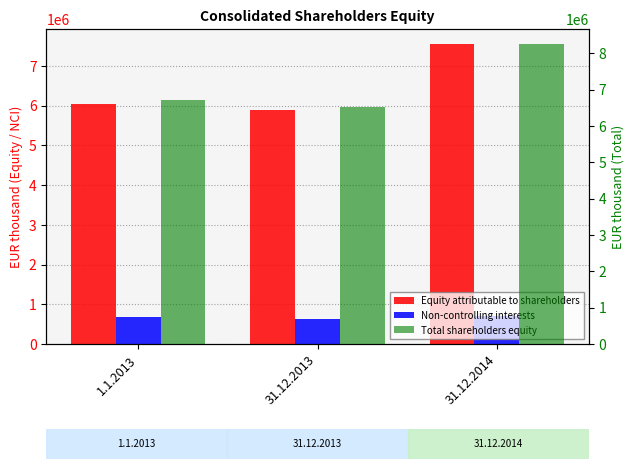

Reading left to right, what are all the values shown in this chart?

Equity attributable to shareholders: 1.1.2013=6032472	31.12.2013=5888436	31.12.2014=7550758
Non-controlling interests: 1.1.2013=681672	31.12.2013=641591	31.12.2014=702202
Total shareholders equity: 1.1.2013=6714144	31.12.2013=6530027	31.12.2014=8252960